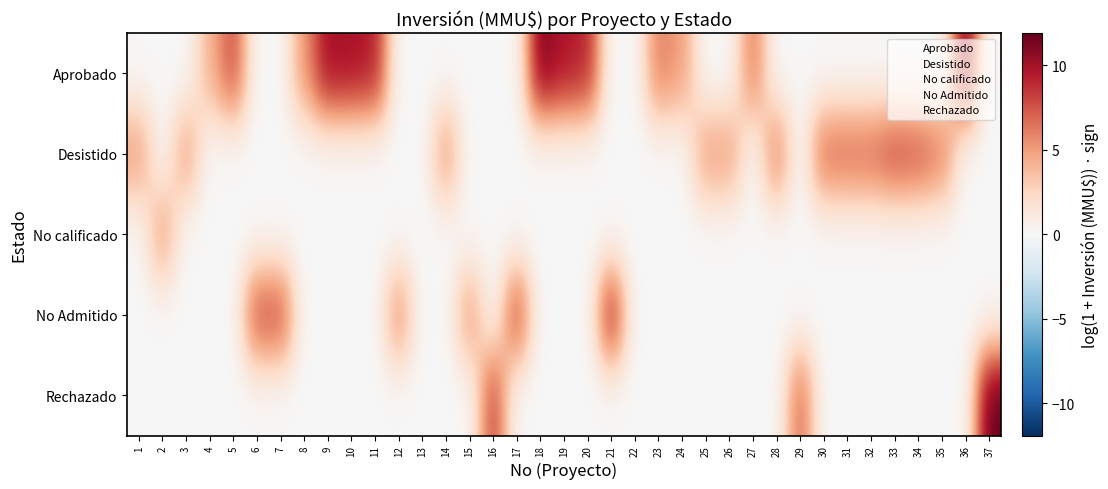

Reading left to right, what are all the values shown in this chart?

Aprobado: 1=0.0	2=0.0	3=0.0	4=4.1	5=7.9	6=0.0	7=0.0	8=5.2	9=10.1	10=9.9	11=9.5	12=0.0	13=0.0	14=0.0	15=0.0	16=0.0	17=0.0	18=11.2	19=9.7	20=9.2	21=0.0	22=0.0	23=6.1	24=5.0	25=0.0	26=0.0	27=6.3	28=0.0	29=0.0	30=0.0	31=0.0	32=0.0	33=0.0	34=0.0	35=0.0	36=11.5	37=0.0
Desistido: 1=5.1	2=0.0	3=5.1	4=0.0	5=0.0	6=0.0	7=0.0	8=0.0	9=0.0	10=0.0	11=0.0	12=0.0	13=0.0	14=5.3	15=0.0	16=0.0	17=0.0	18=0.0	19=0.0	20=0.0	21=0.0	22=0.0	23=0.0	24=0.0	25=5.0	26=5.0	27=0.0	28=6.3	29=0.0	30=6.9	31=6.9	32=6.9	33=8.0	34=7.6	35=6.3	36=0.0	37=0.0
No calificado: 1=0.0	2=5.1	3=0.0	4=0.0	5=0.0	6=0.0	7=0.0	8=0.0	9=0.0	10=0.0	11=0.0	12=0.0	13=0.0	14=0.0	15=0.0	16=0.0	17=0.0	18=0.0	19=0.0	20=0.0	21=0.0	22=0.0	23=0.0	24=0.0	25=0.0	26=0.0	27=0.0	28=0.0	29=0.0	30=0.0	31=0.0	32=0.0	33=0.0	34=0.0	35=0.0	36=0.0	37=0.0
No Admitido: 1=0.0	2=0.0	3=0.0	4=0.0	5=0.0	6=7.9	7=7.9	8=0.0	9=0.0	10=0.0	11=0.0	12=5.7	13=0.0	14=0.0	15=5.3	16=0.0	17=8.3	18=0.0	19=0.0	20=0.0	21=9.7	22=0.0	23=0.0	24=0.0	25=0.0	26=0.0	27=0.0	28=0.0	29=0.0	30=0.0	31=0.0	32=0.0	33=0.0	34=0.0	35=0.0	36=0.0	37=0.0
Rechazado: 1=0.0	2=0.0	3=0.0	4=0.0	5=0.0	6=0.0	7=0.0	8=0.0	9=0.0	10=0.0	11=0.0	12=0.0	13=0.0	14=0.0	15=0.0	16=8.3	17=0.0	18=0.0	19=0.0	20=0.0	21=0.0	22=0.0	23=0.0	24=0.0	25=0.0	26=0.0	27=0.0	28=0.0	29=6.9	30=0.0	31=0.0	32=0.0	33=0.0	34=0.0	35=0.0	36=0.0	37=11.9